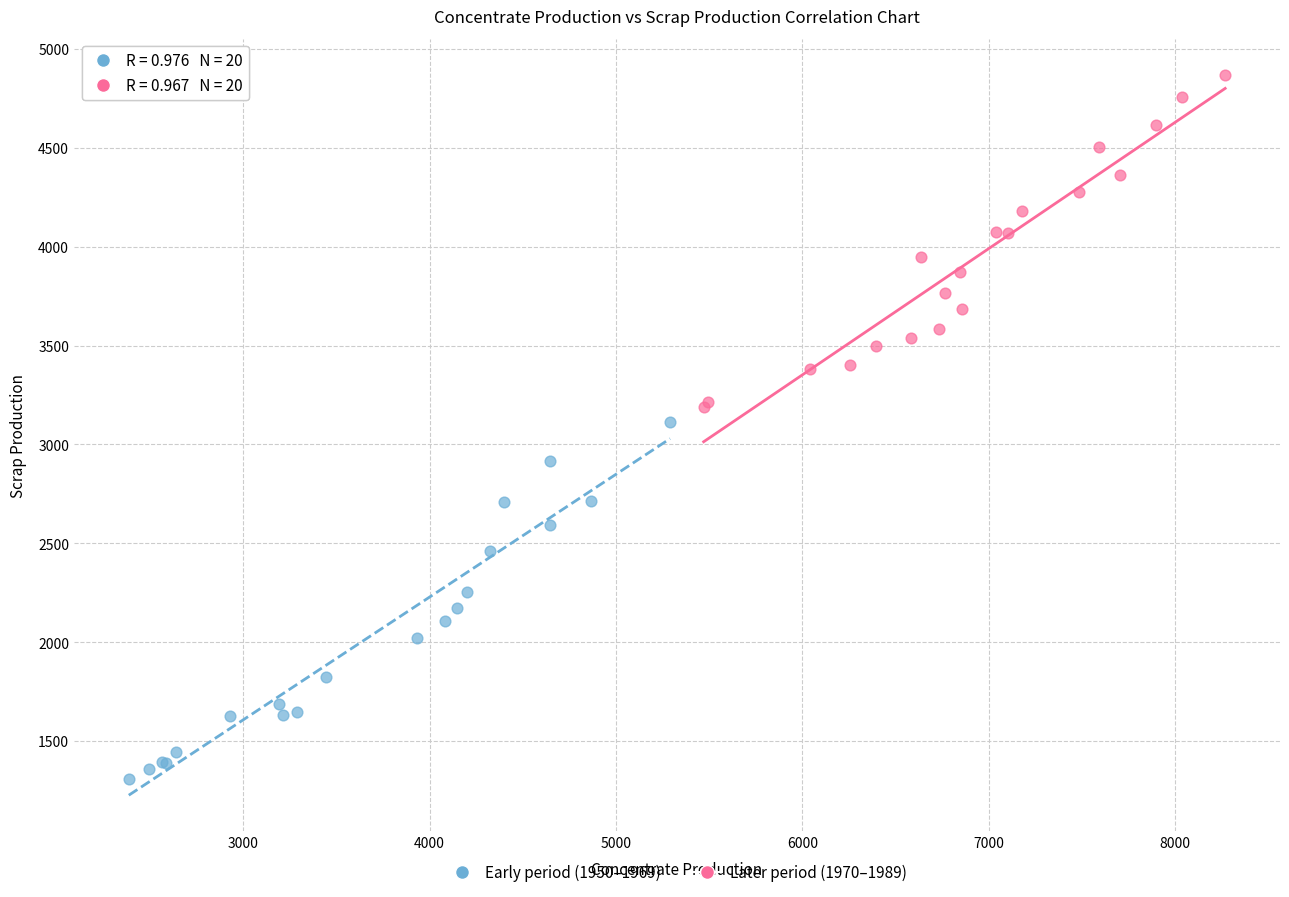

Which series reaches the maximum Y coordinate?

Later period (1970–1989)